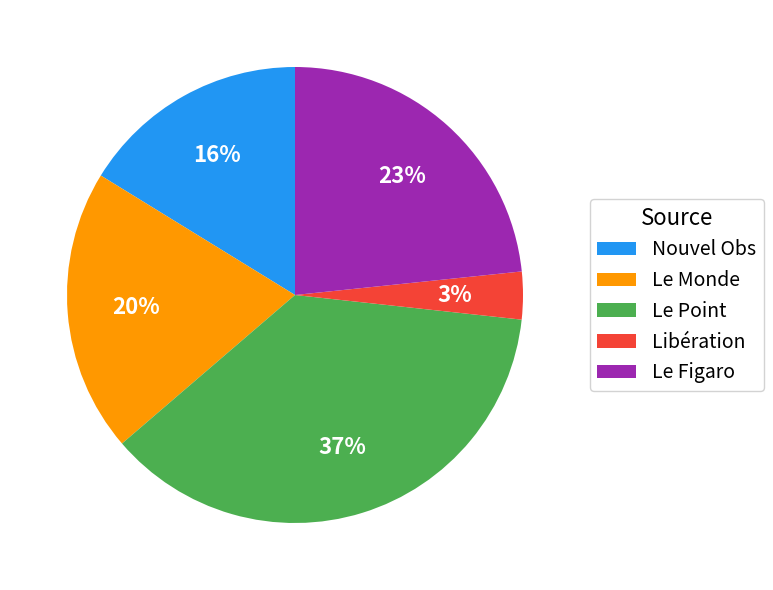

Which slice is the smallest?

Libération